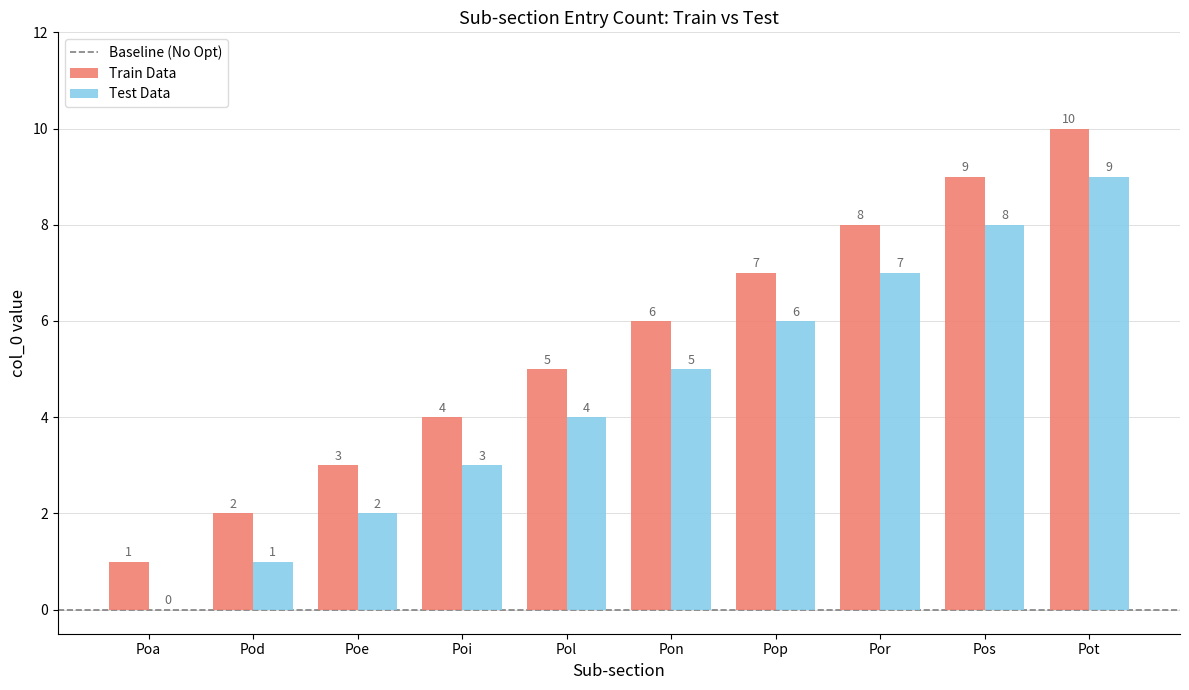

At which category is the sum across all series the highest?

Pot